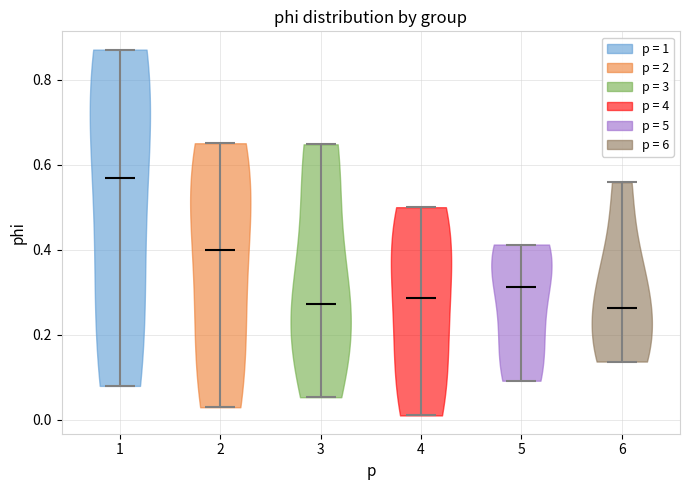

What is the highest point the violin at x = 3 reaches on the y-axis? The values are not printed on the chart, so give them approximately, as read against the axis.

0.64